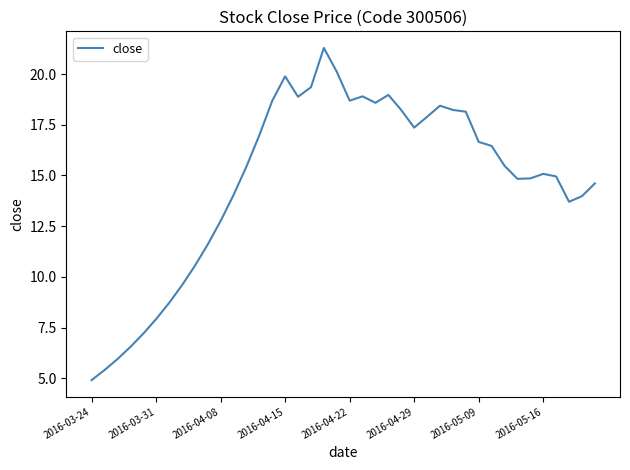

What is the difference between the maximum and minimum values?

16.4